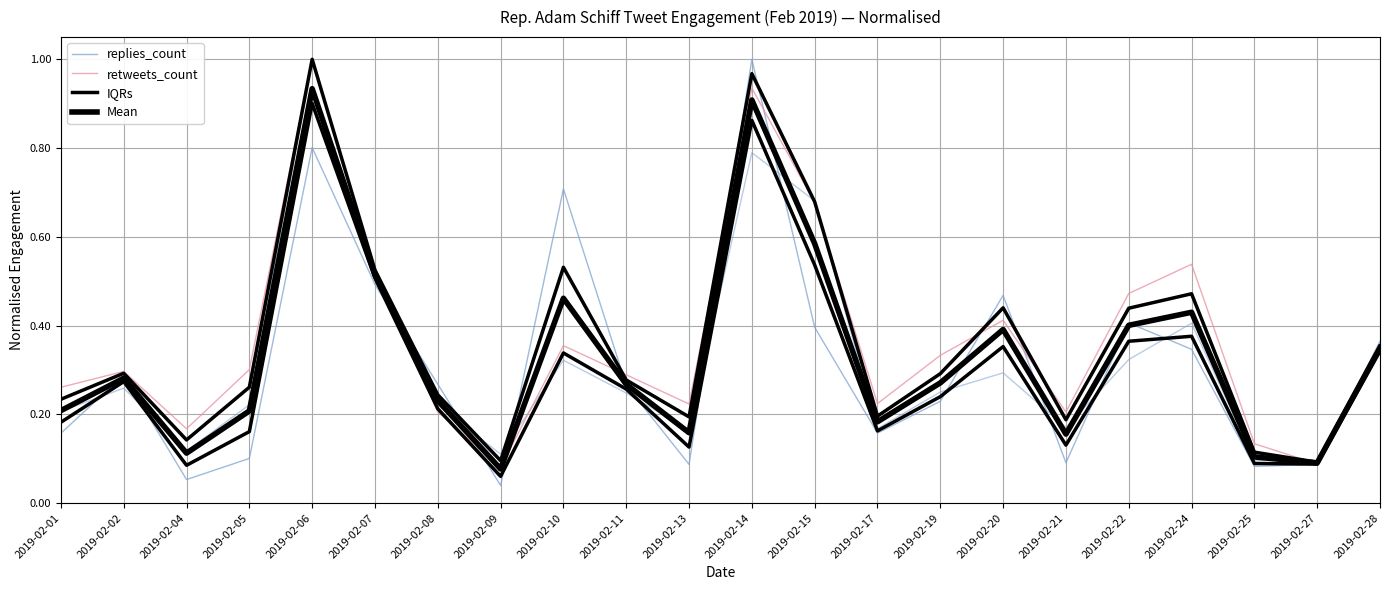

What is the highest value of the retweets_count series?

1.0